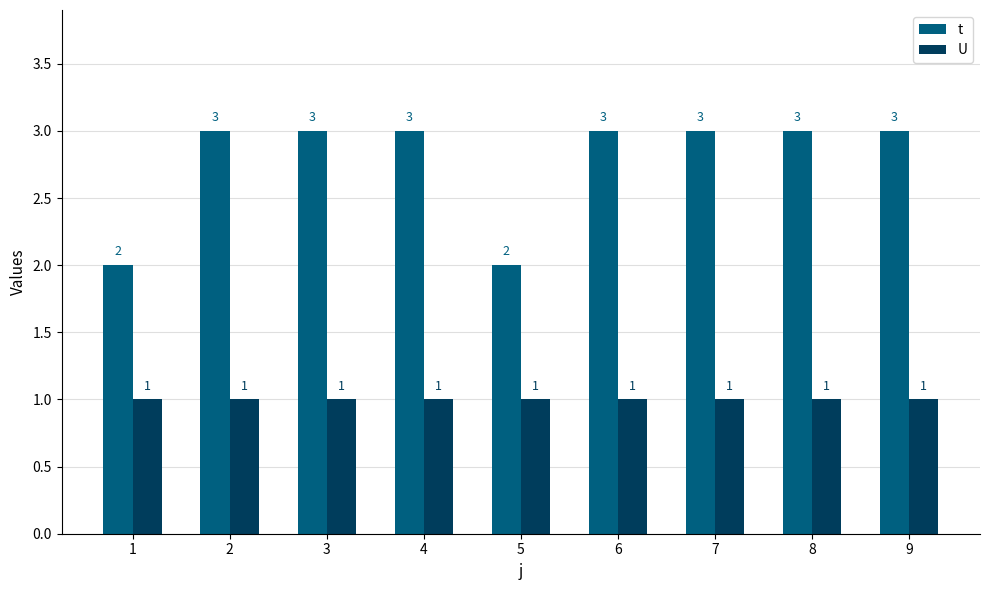

Reading left to right, list all the values displayed in this chart.

t: 2	3	3	3	2	3	3	3	3
U: 1	1	1	1	1	1	1	1	1